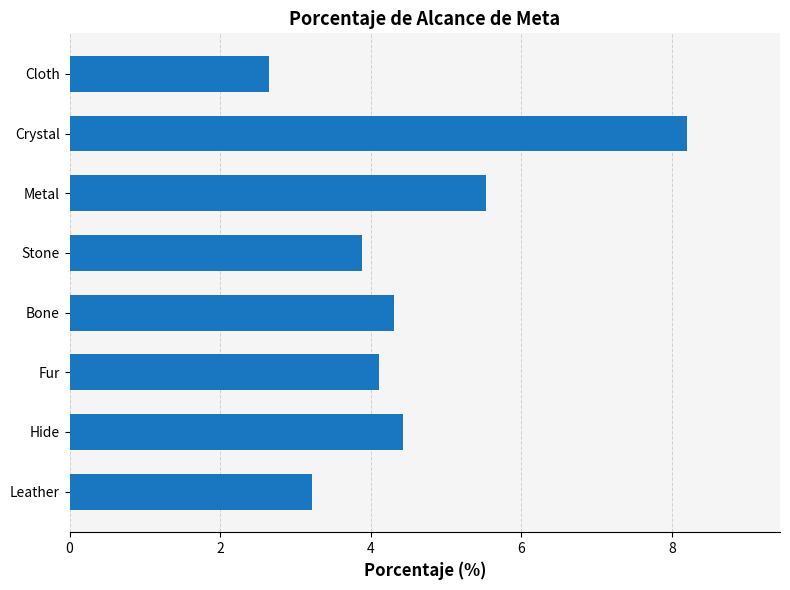

Reading top to bottom, transcribe all the data shown in this chart.

Cloth=2.7	Crystal=8.2	Metal=5.5	Stone=3.9	Bone=4.3	Fur=4.1	Hide=4.4	Leather=3.2